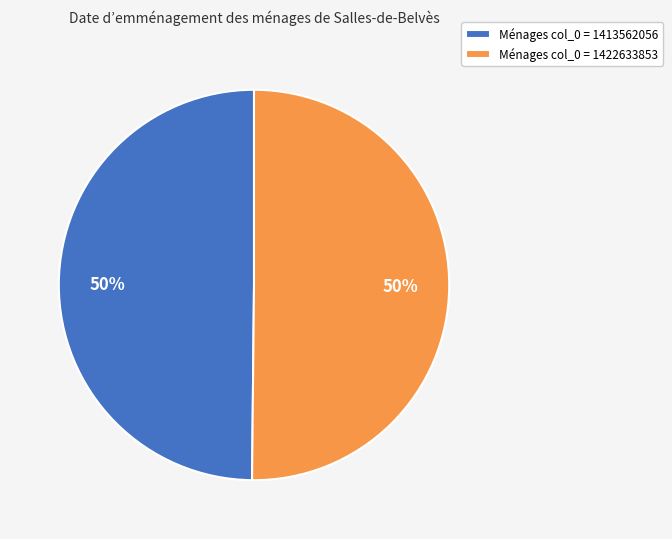

To the nearest percent, what portion does Ménages col_0 = 1413562056 represent?

50%